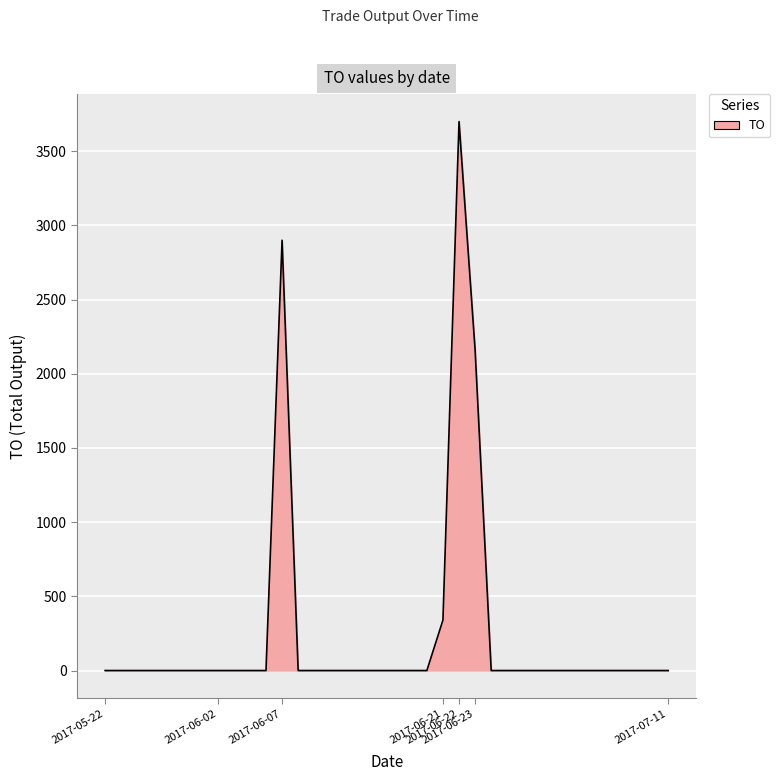

What is the difference between the maximum and minimum values?

3700